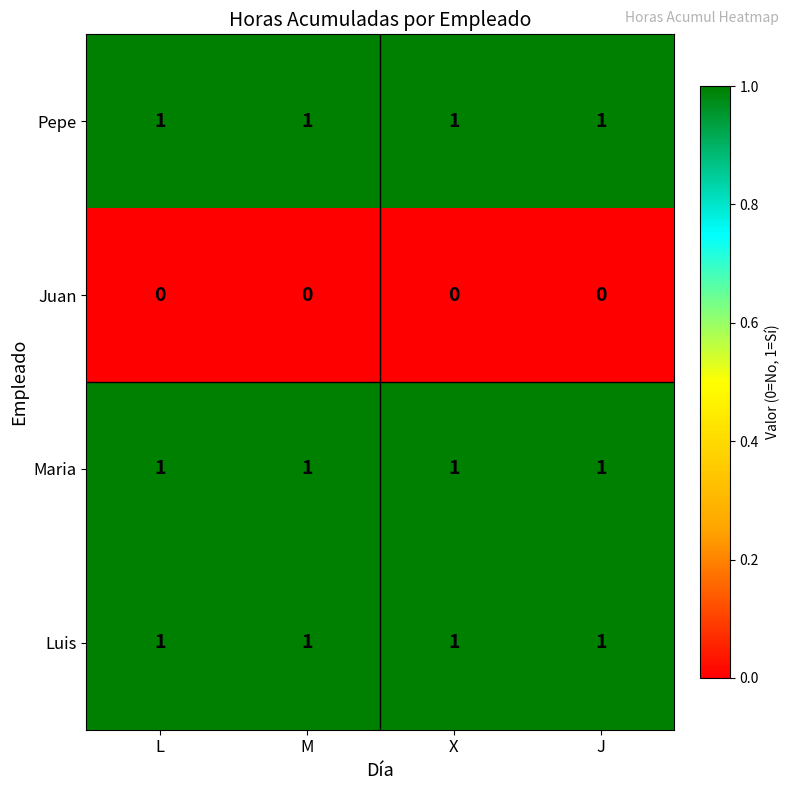

How many series are shown in this chart?

4